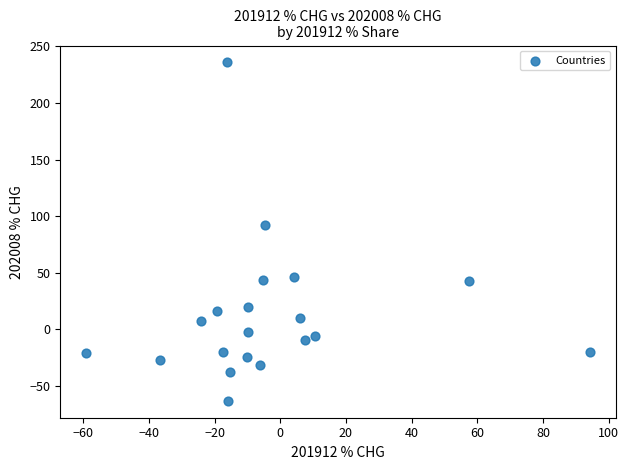

What is the range of Y values (max minus min)?

299.1